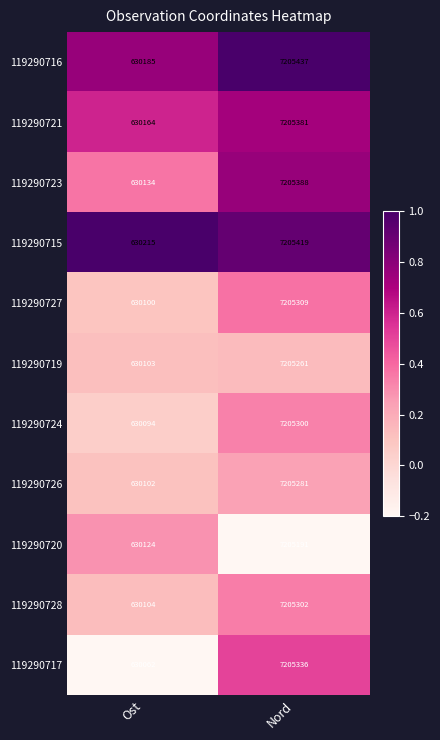

Reading left to right, transcribe all the data shown in this chart.

119290716: 630185	7205437
119290721: 630164	7205381
119290723: 630134	7205388
119290715: 630215	7205419
119290727: 630100	7205309
119290719: 630103	7205261
119290724: 630094	7205300
119290726: 630102	7205281
119290720: 630124	7205191
119290728: 630104	7205302
119290717: 630062	7205336